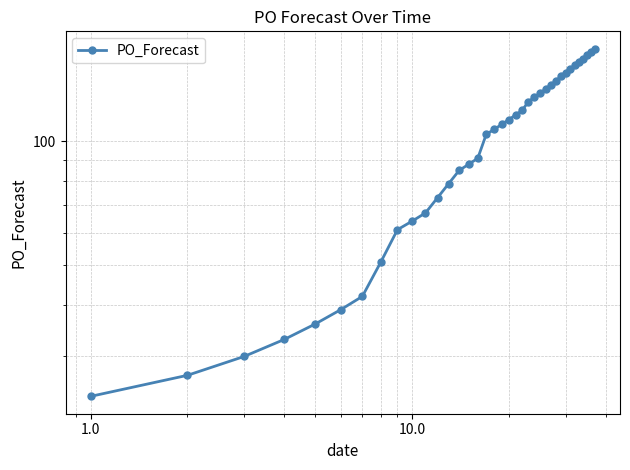

What is the greatest value displayed?

168